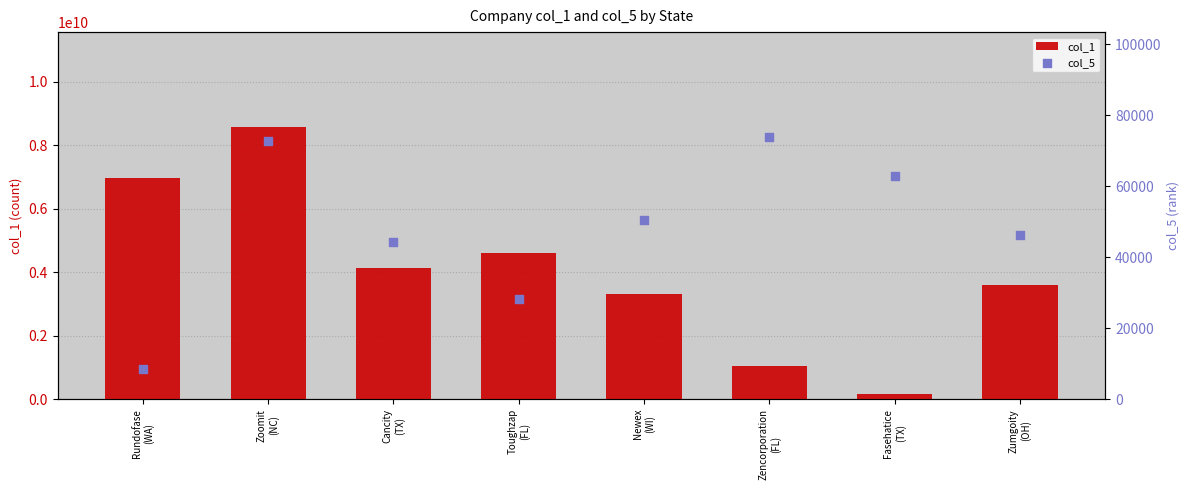

Is the value of col_5 at Zoomit
(NC) greater than the value of col_1 at Zencorporation
(FL)?

No